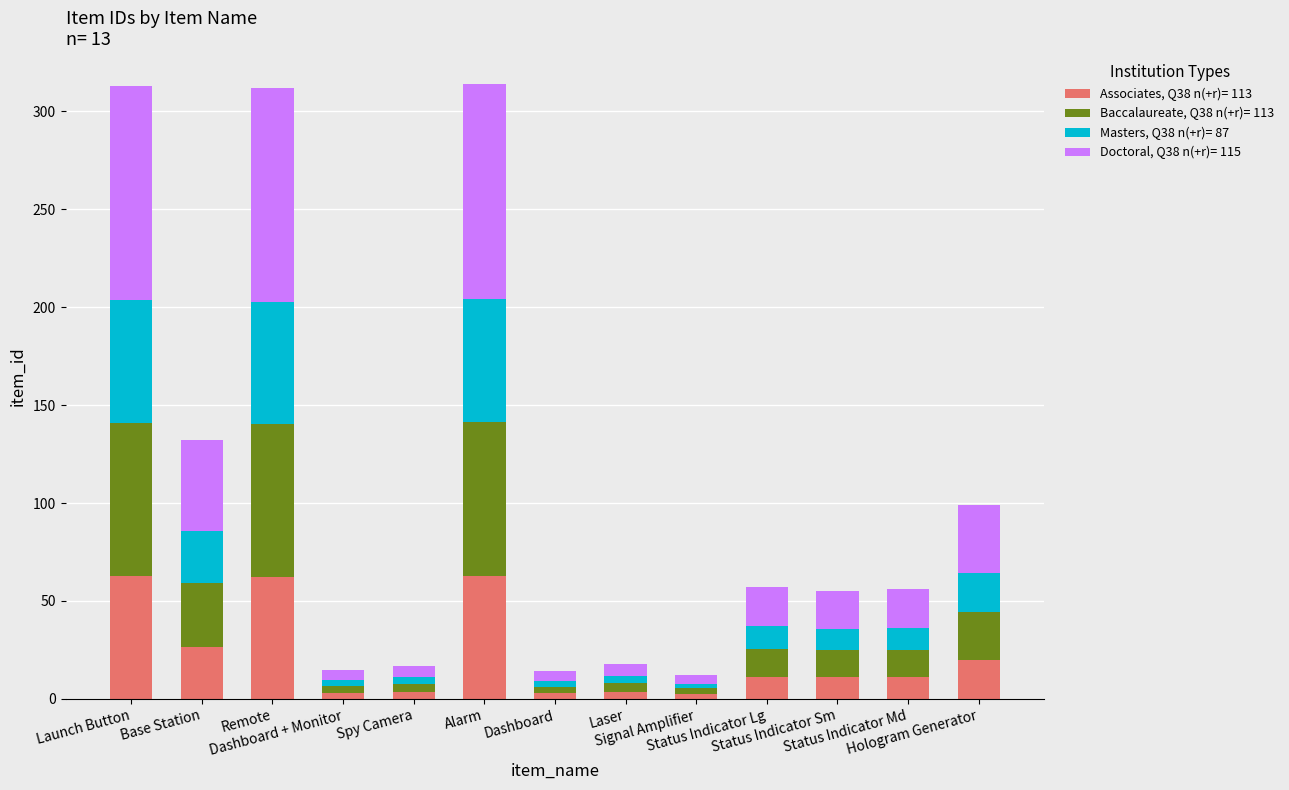

What is the sum of all Associates, Q38 n(+r)= 113 values?

282.8